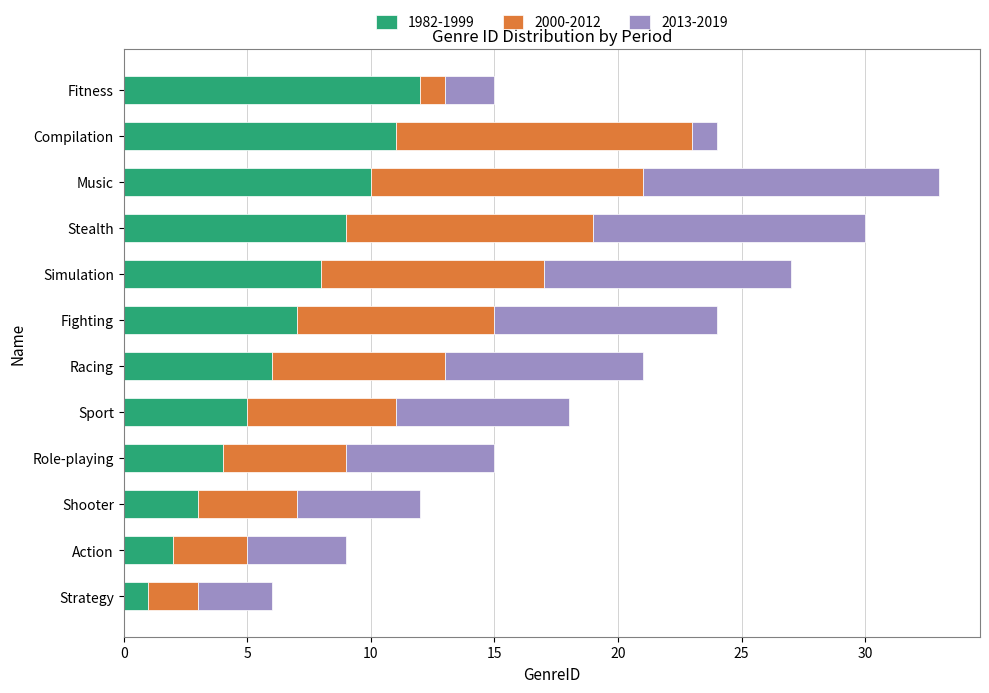

At which category is the sum across all series the highest?

Music